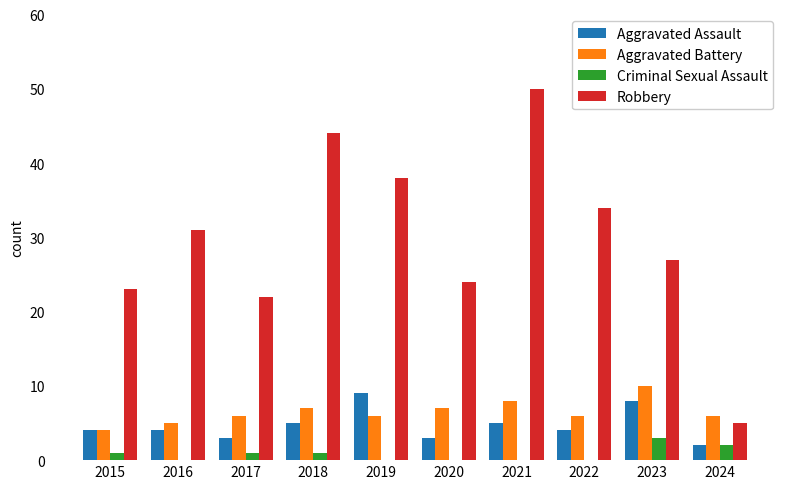

Reading right to left, what are all the values shown in this chart?

Aggravated Assault: 2	8	4	5	3	9	5	3	4	4
Aggravated Battery: 6	10	6	8	7	6	7	6	5	4
Criminal Sexual Assault: 2	3	0	0	0	0	1	1	0	1
Robbery: 5	27	34	50	24	38	44	22	31	23